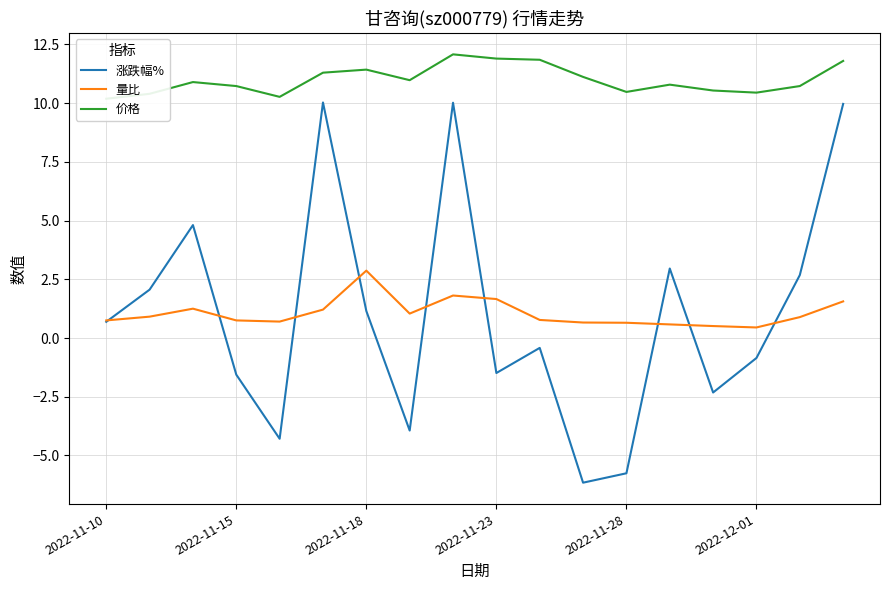

At which label does 涨跌幅% first exceed 0?

2022-11-10